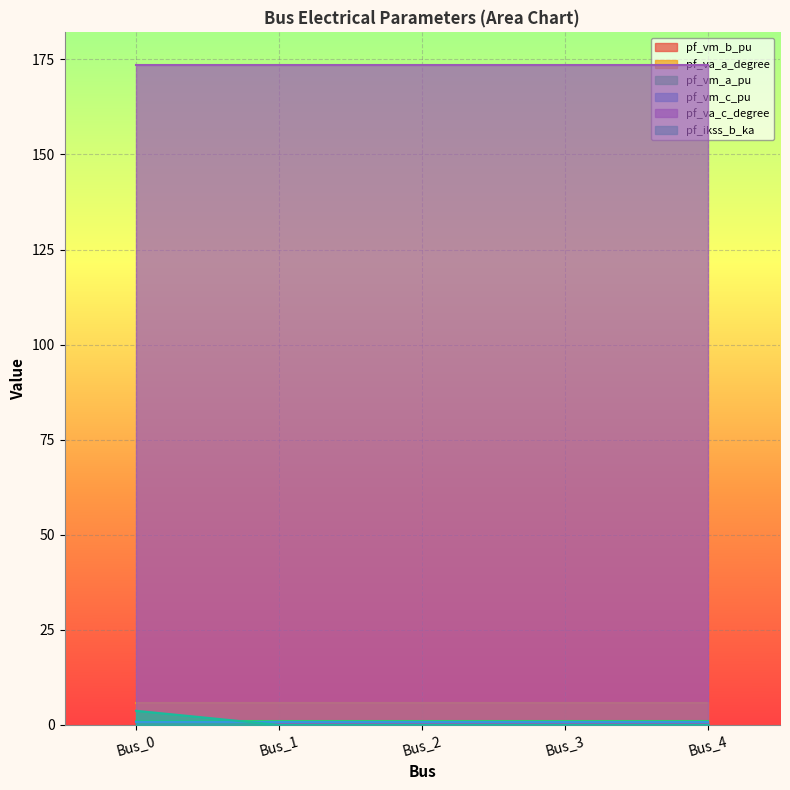

True or false: pf_vm_c_pu has a value of 0.9 at Bus_0.

True